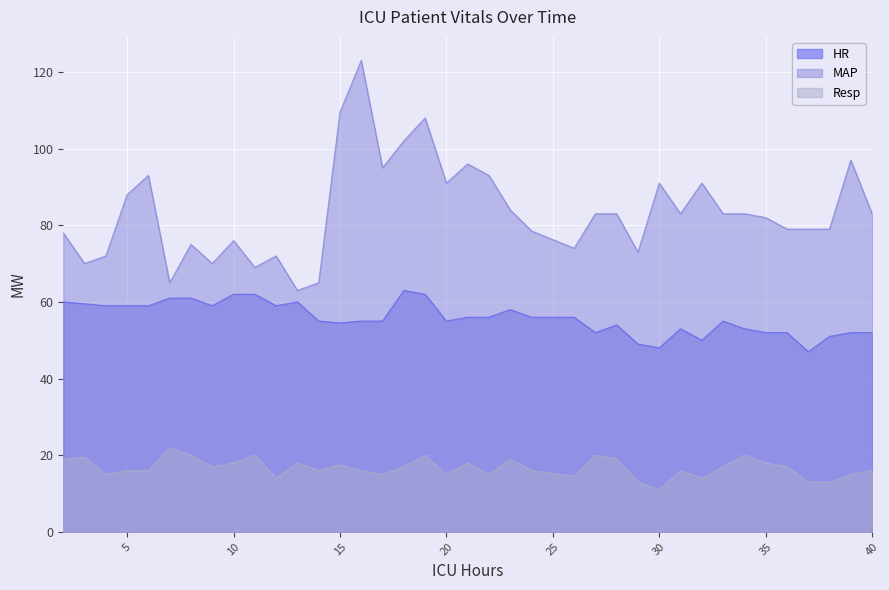

What is the spread (max minus min) of values at 31?

67.0